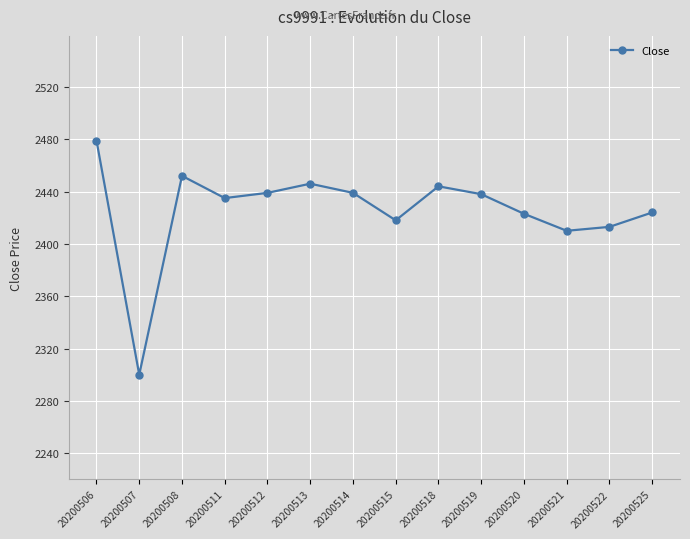

Is this an area chart (filled region under the line)?

No